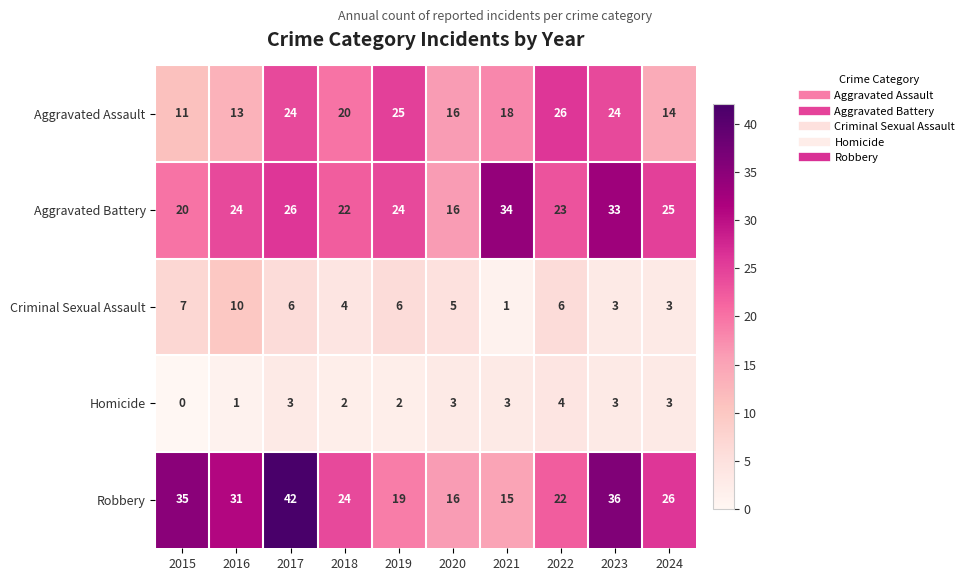

What is the spread (max minus min) of values at 2021?

33